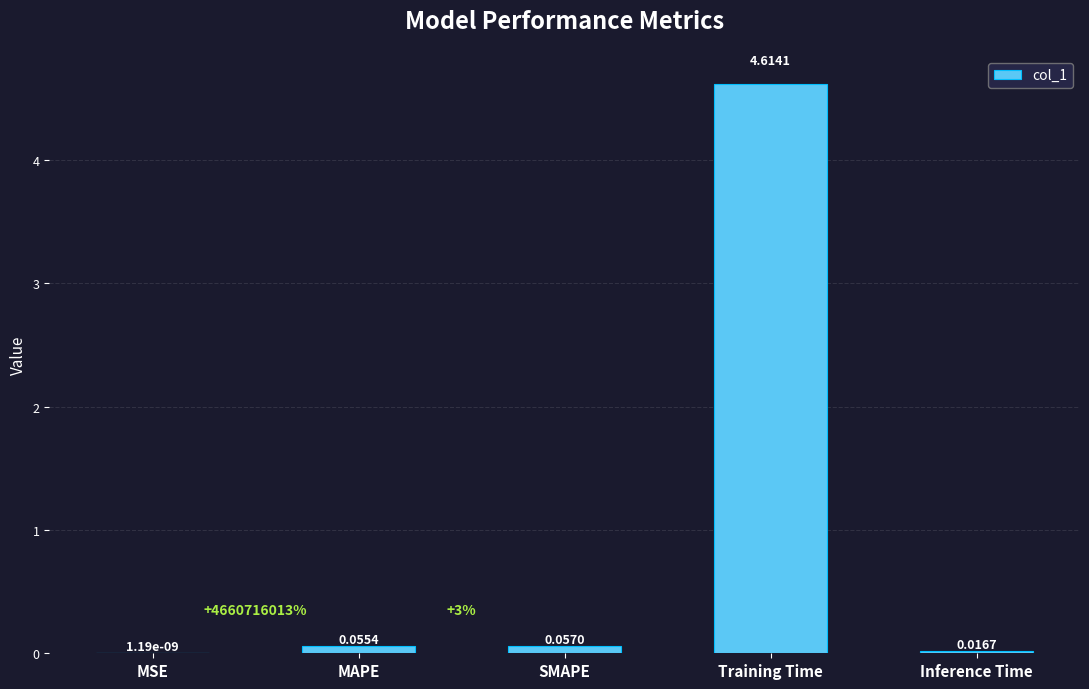

Where is the data nearest to the value 2?

SMAPE